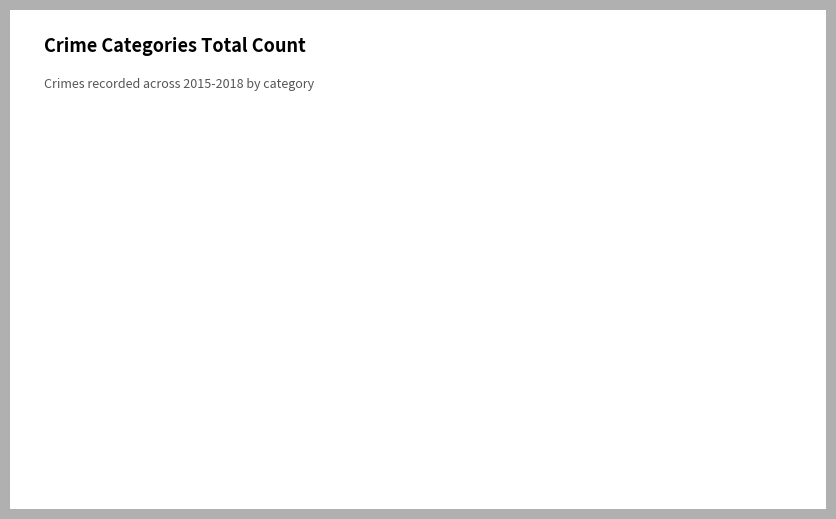

Combined, do Aggravated Battery and Aggravated Assault account for over 50%?

No